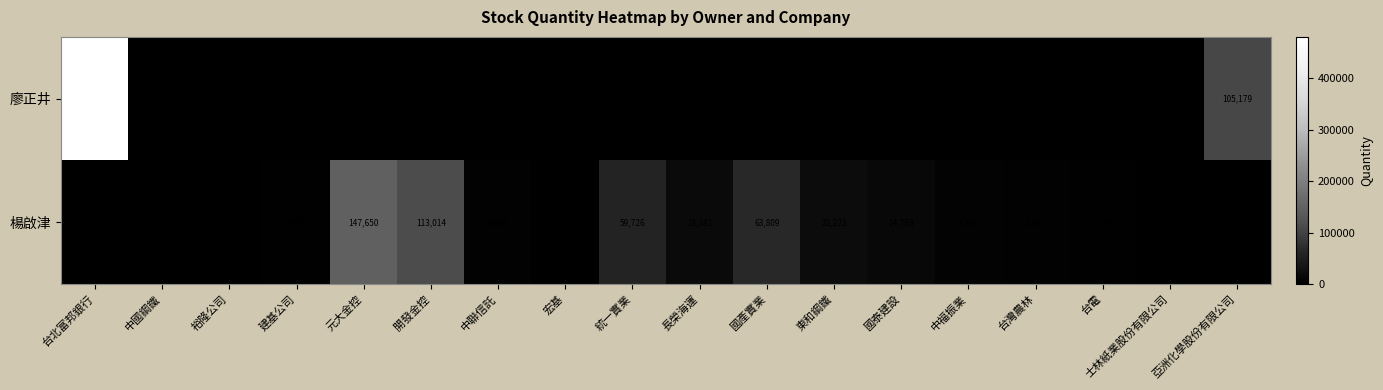

True or false: 楊啟津 has a value of 21566 at 國泰建設.

False